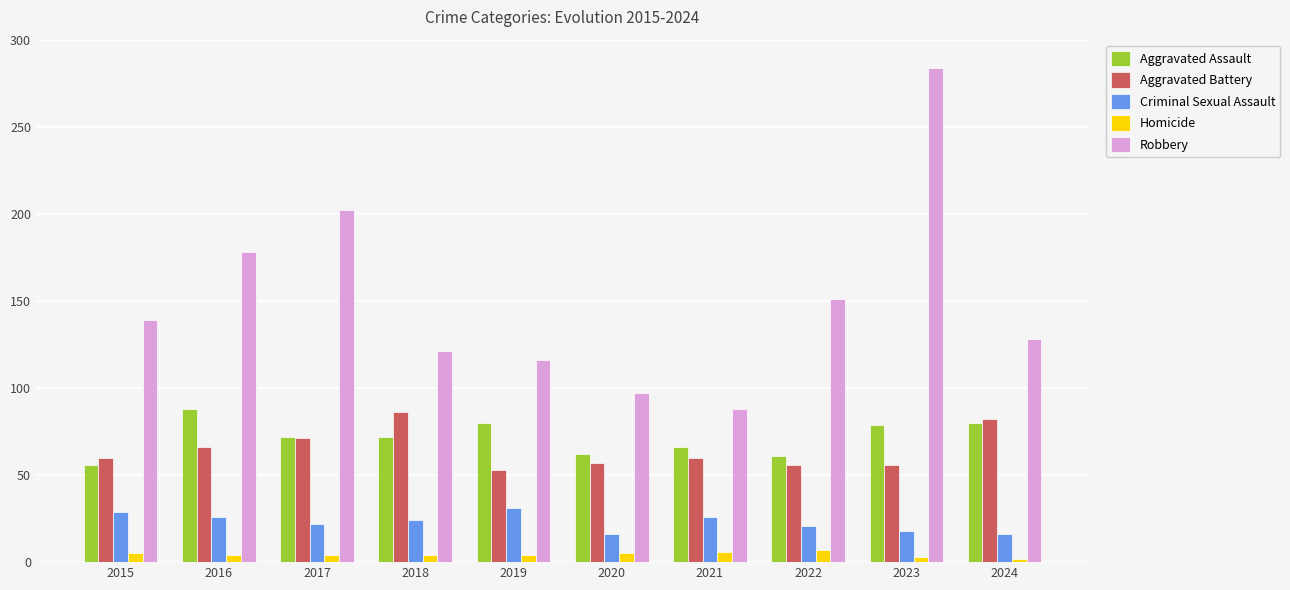

What is the value of the Criminal Sexual Assault bar at the 9th from the left?

18